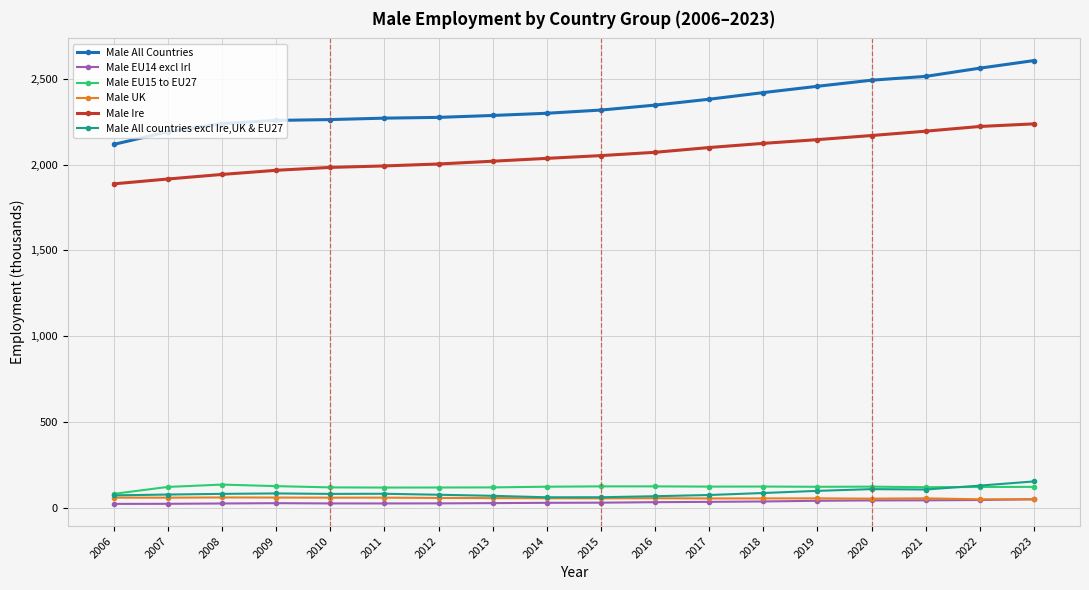

What is the lowest value of the Male Ire series?

1887.4